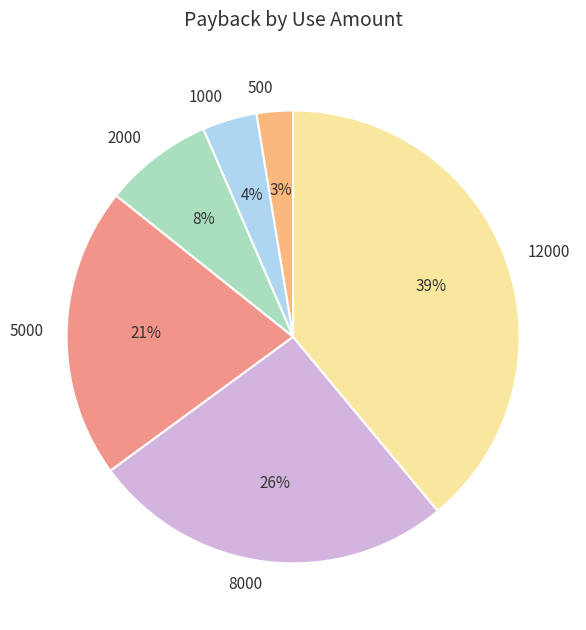

Is there a majority slice in this chart?

No